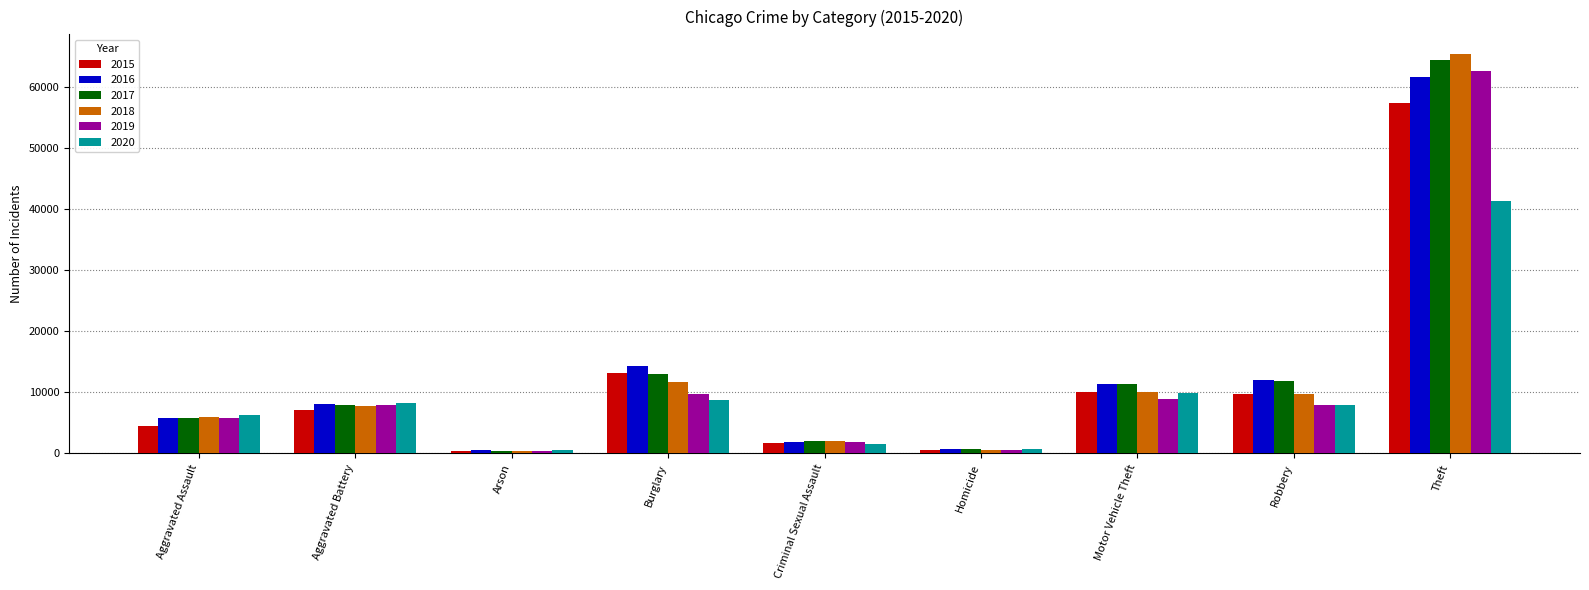

Is the value of 2017 at Aggravated Assault greater than the value of 2016 at Robbery?

No